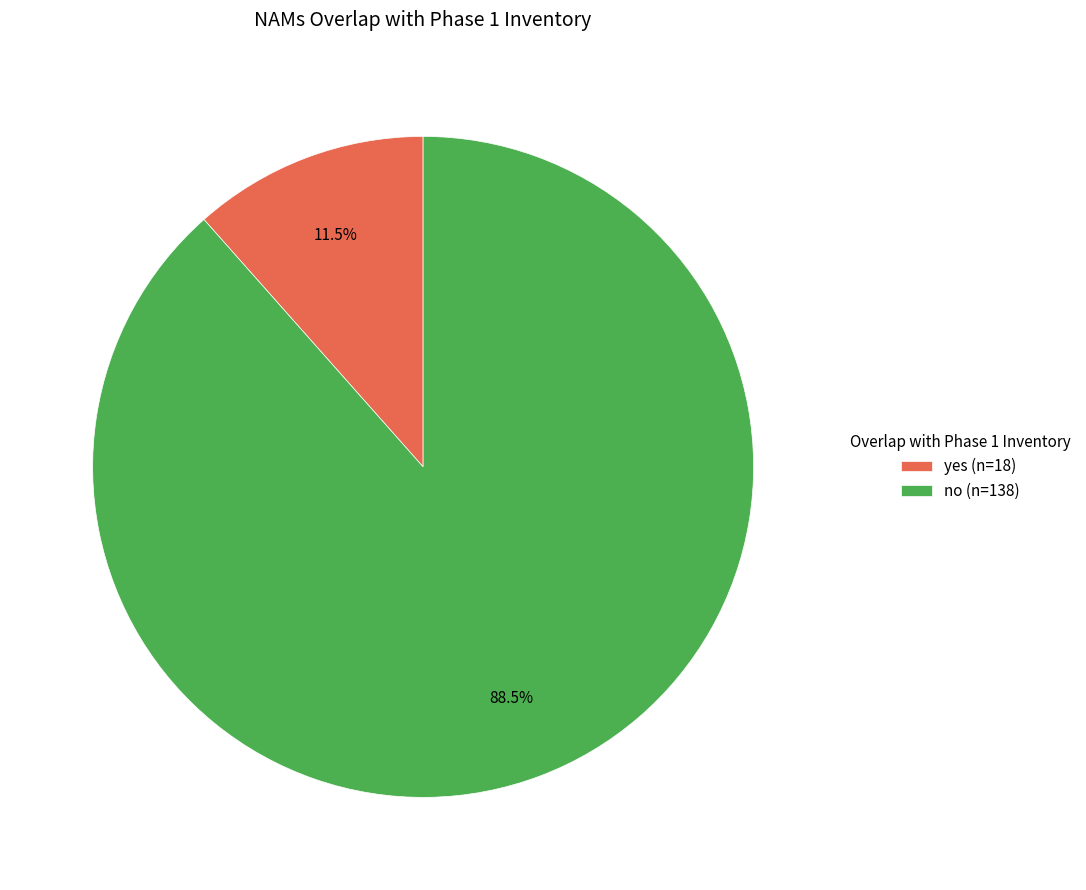

What is the ratio of the value at no to the value at yes?

7.7